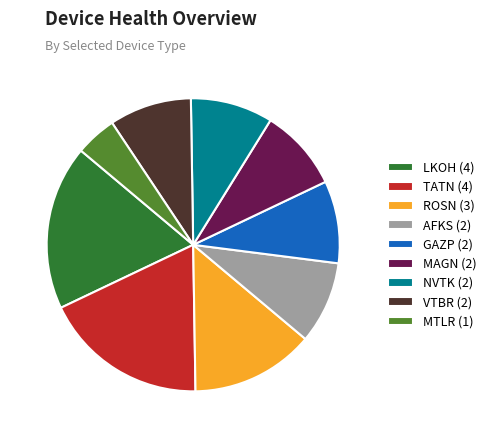

Approximately how many times larger is the value at VTBR (2) compared to AFKS (2)?

1.0